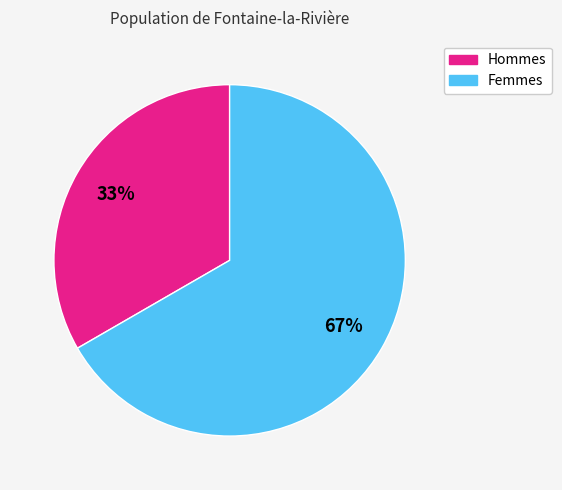

To the nearest percent, what is the average slice percentage?

50%